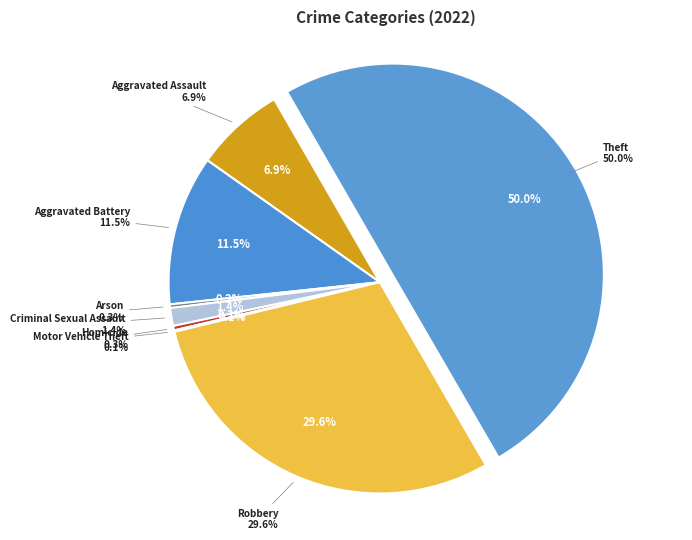

Which category has the smallest portion of the pie?

Motor Vehicle Theft